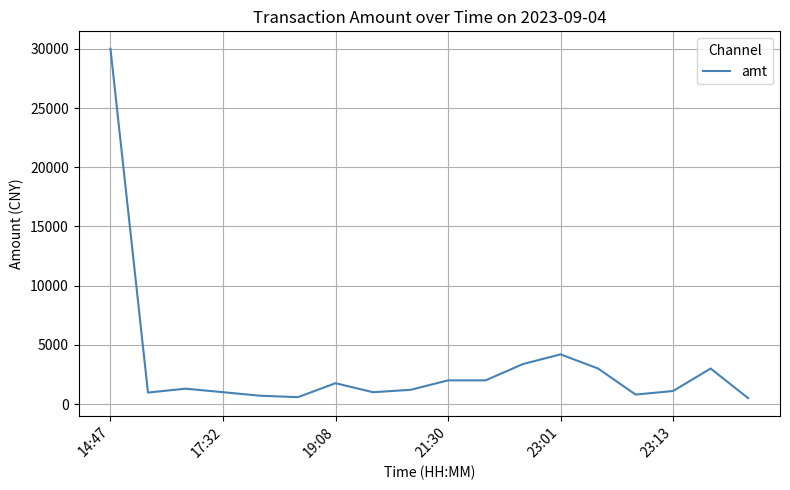

How many series are shown in this chart?

1